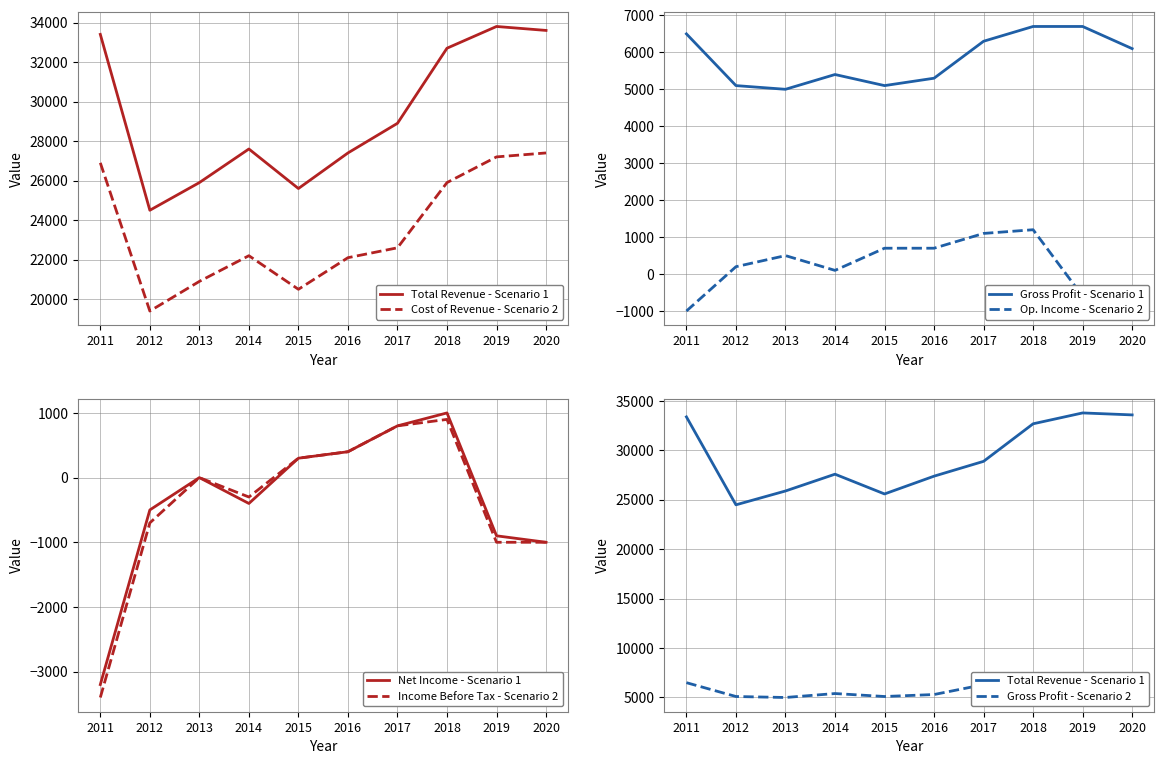

At which category is the sum across all series the highest?

2018